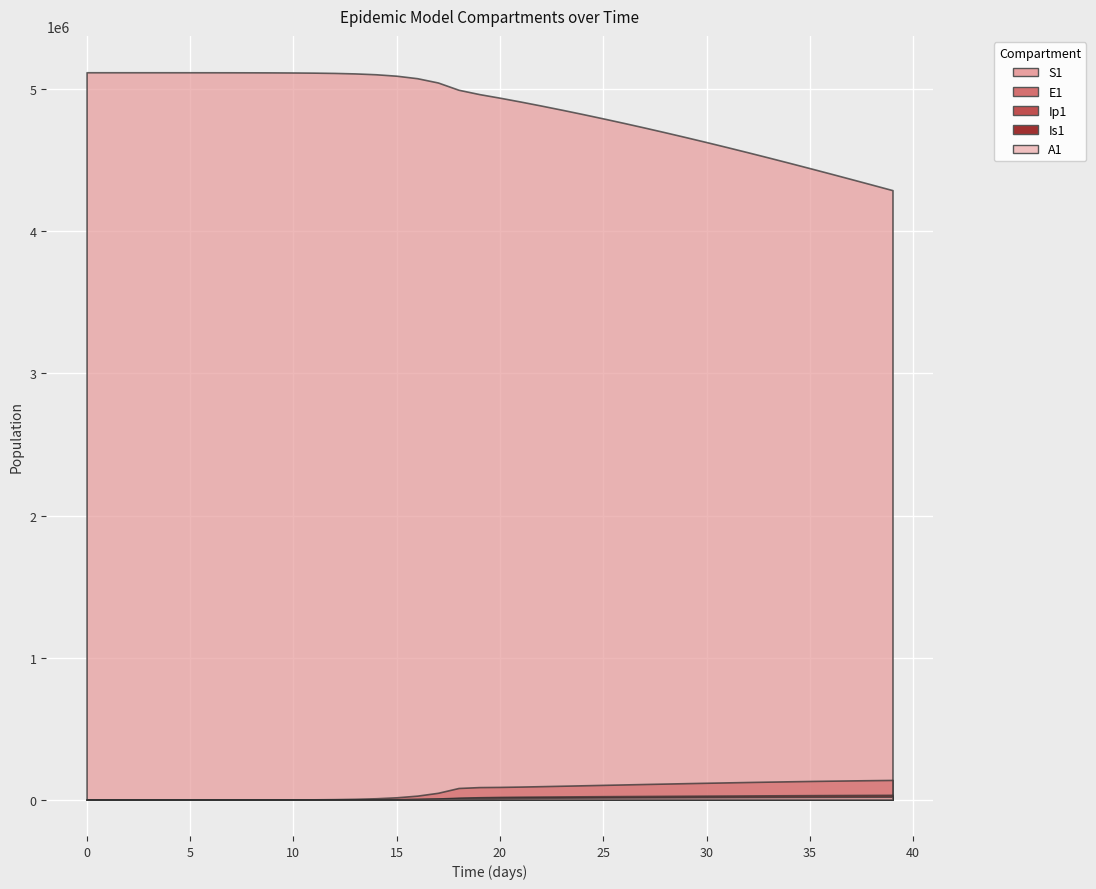

Does the chart display data point markers on the line(s)?

No